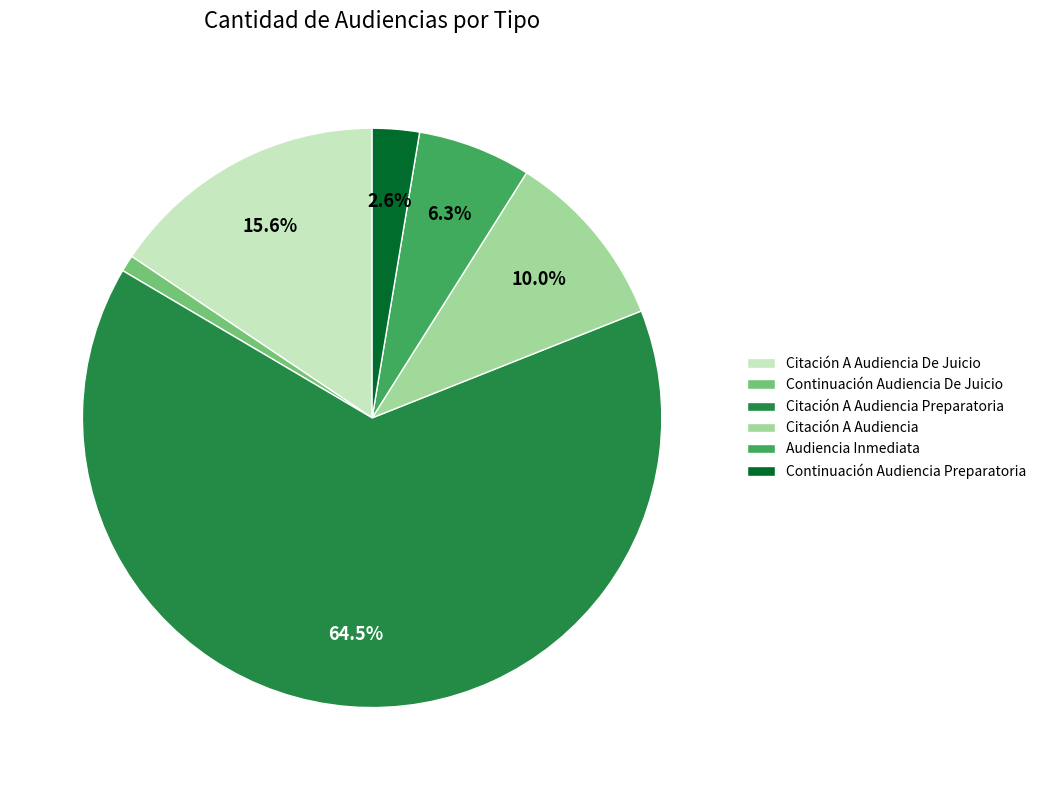

How many slices are in this pie chart?

6